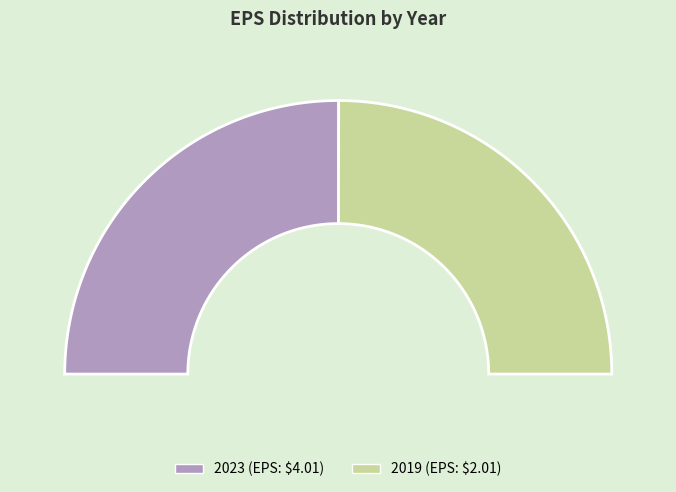

Is it true that 2023 is 50% of the pie?

True